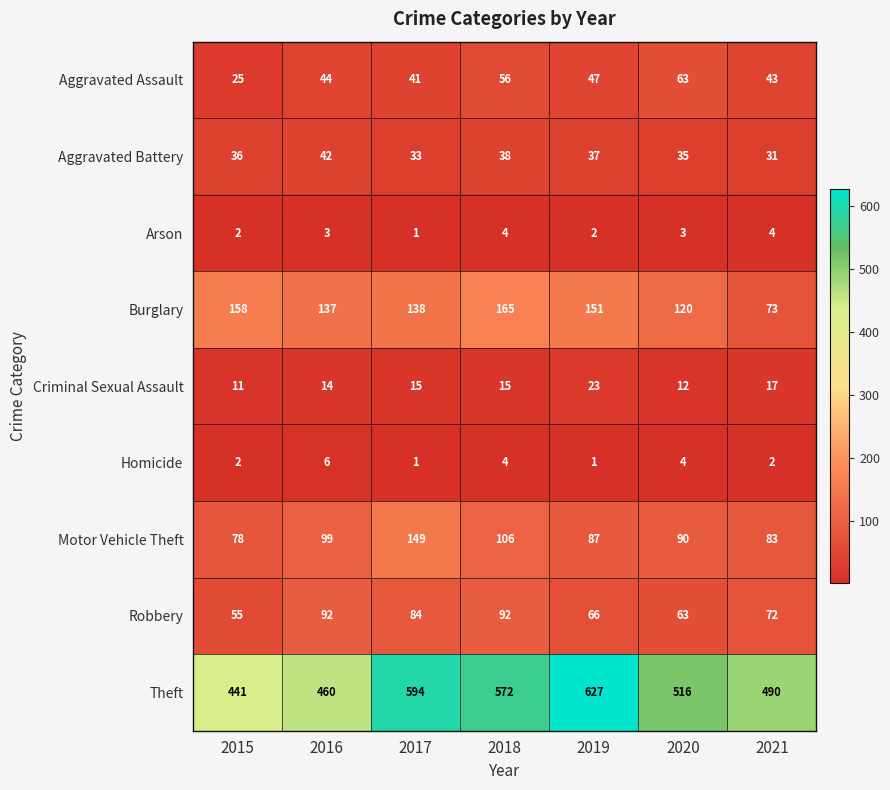

What is the sum of the Aggravated Assault values at 2021 and 2020?

106